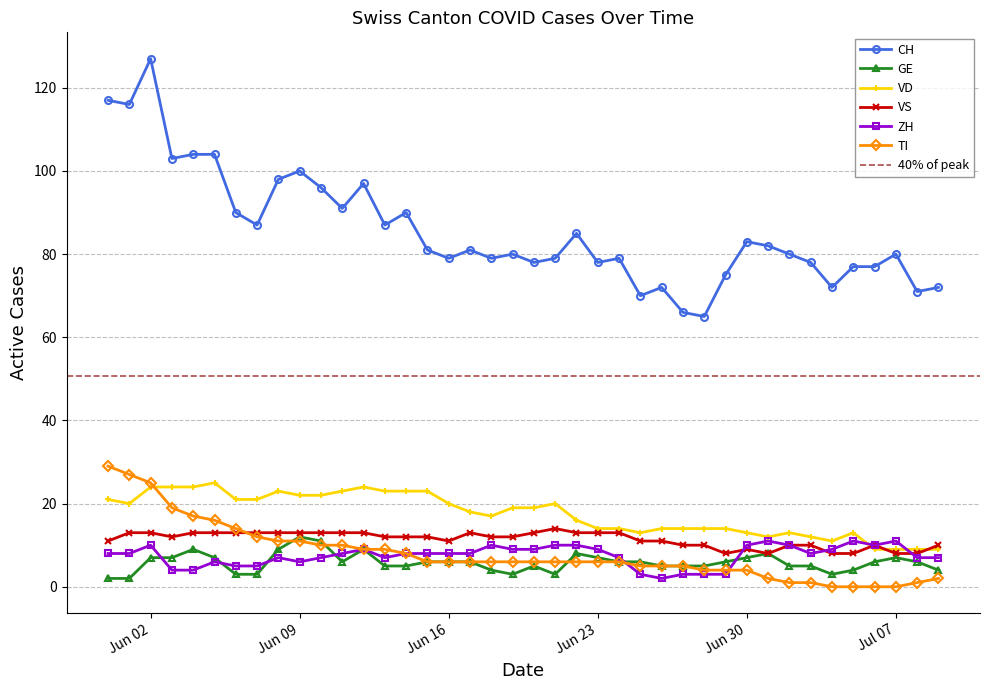

True or false: CH has more than 2 points higher than both neighbors.

True